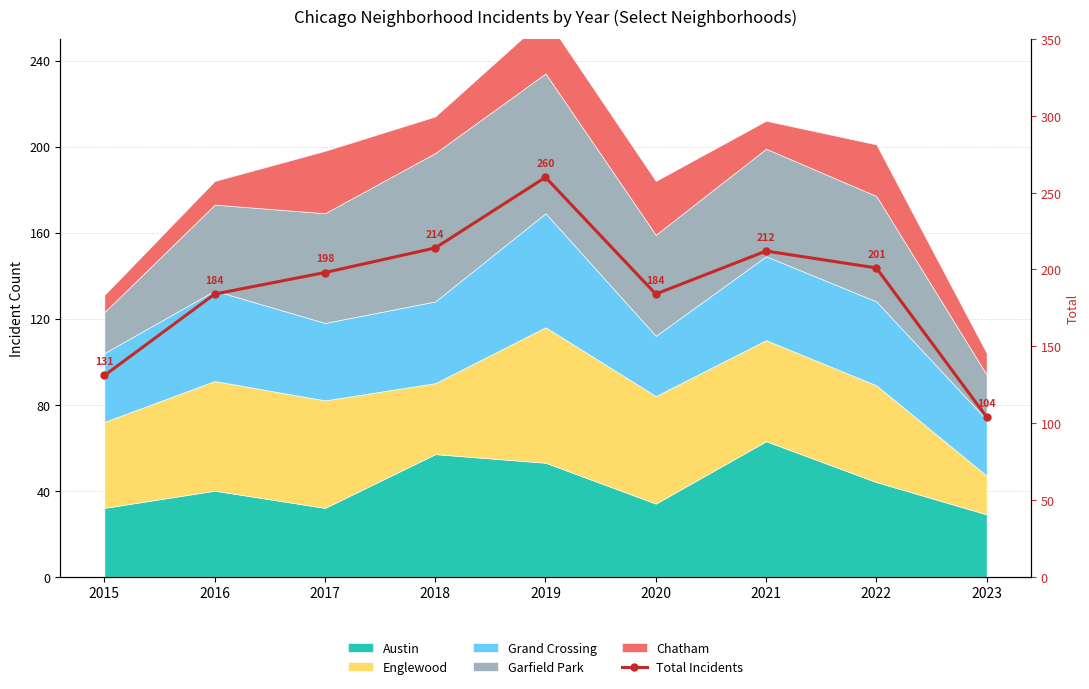

How many points are lower than both their immediate neighbors (excluding endpoints)?

1